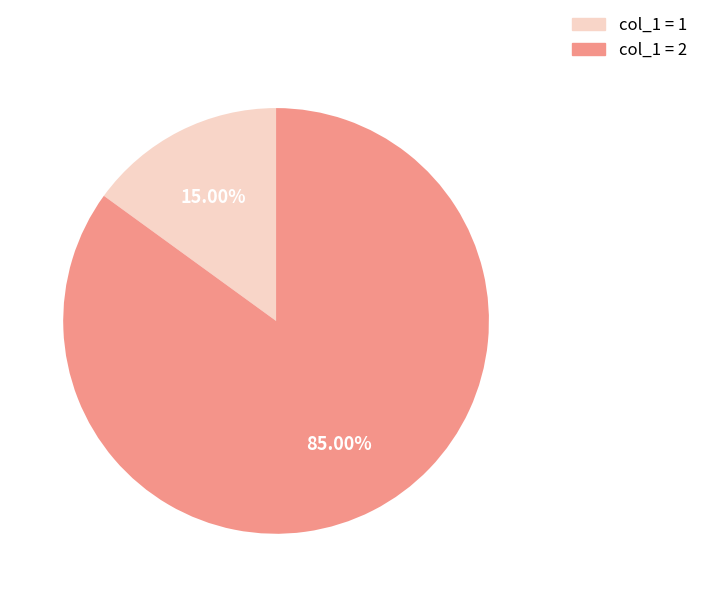

What is the smallest slice in the pie chart?

1